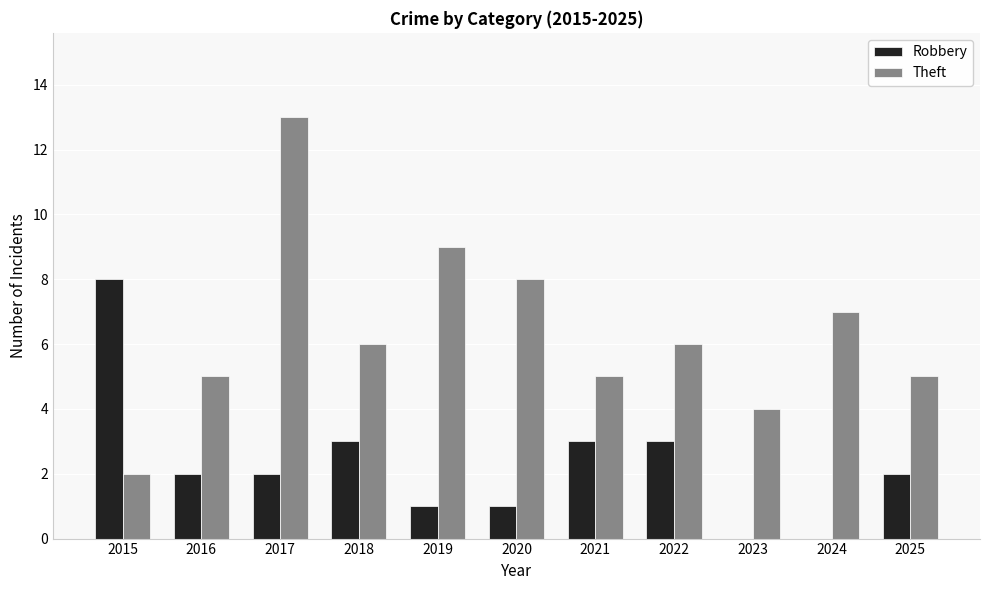

The Theft series shows 1 at 2023. True or false?

False